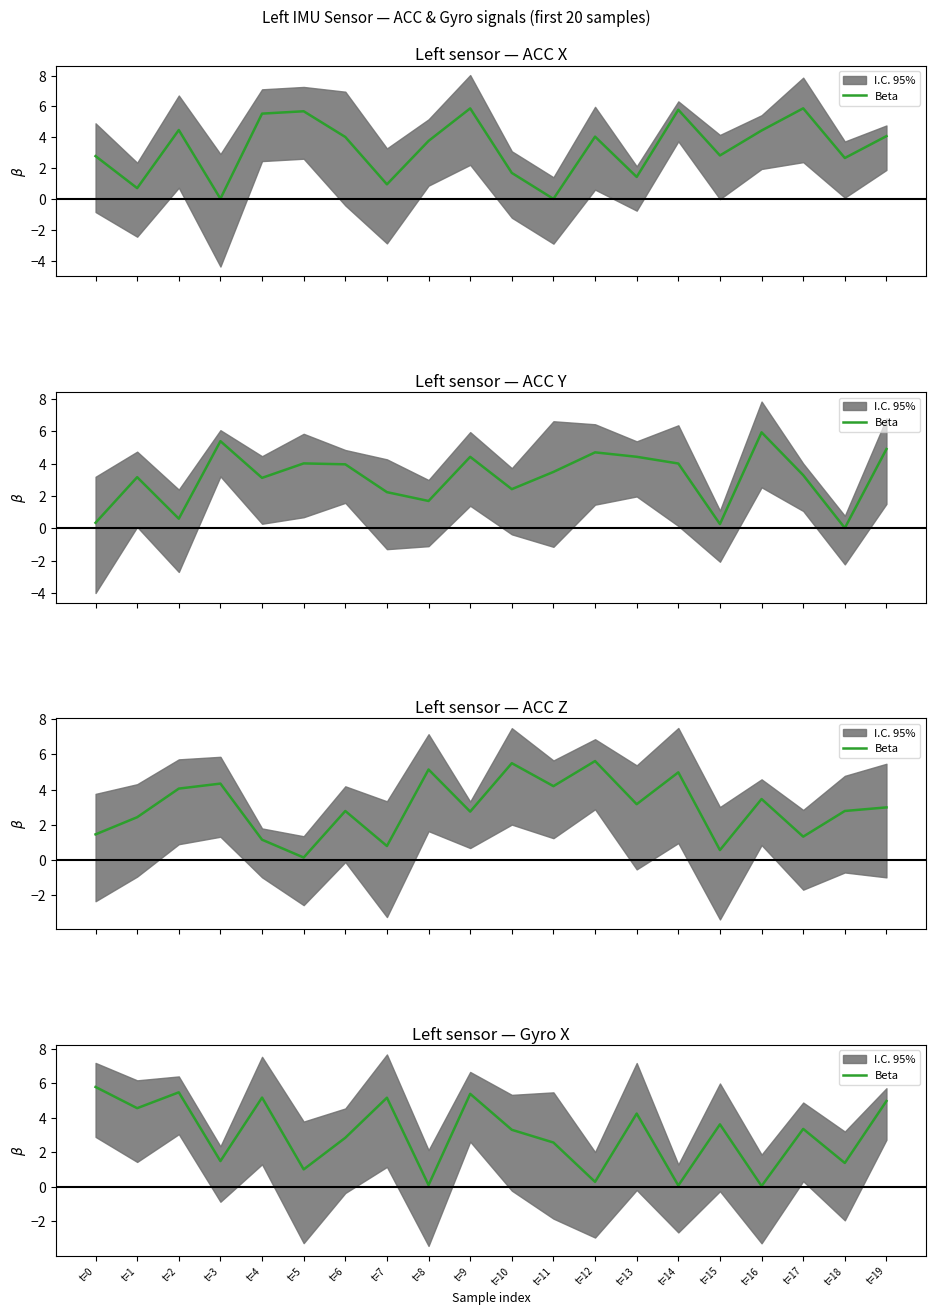

Reading left to right, extract all data points from this chart.

5.8	4.6	5.5	1.5	5.2	1.0	2.8	5.2	0.1	5.4	3.3	2.6	0.3	4.2	0.1	3.6	0.0	3.4	1.4	5.0